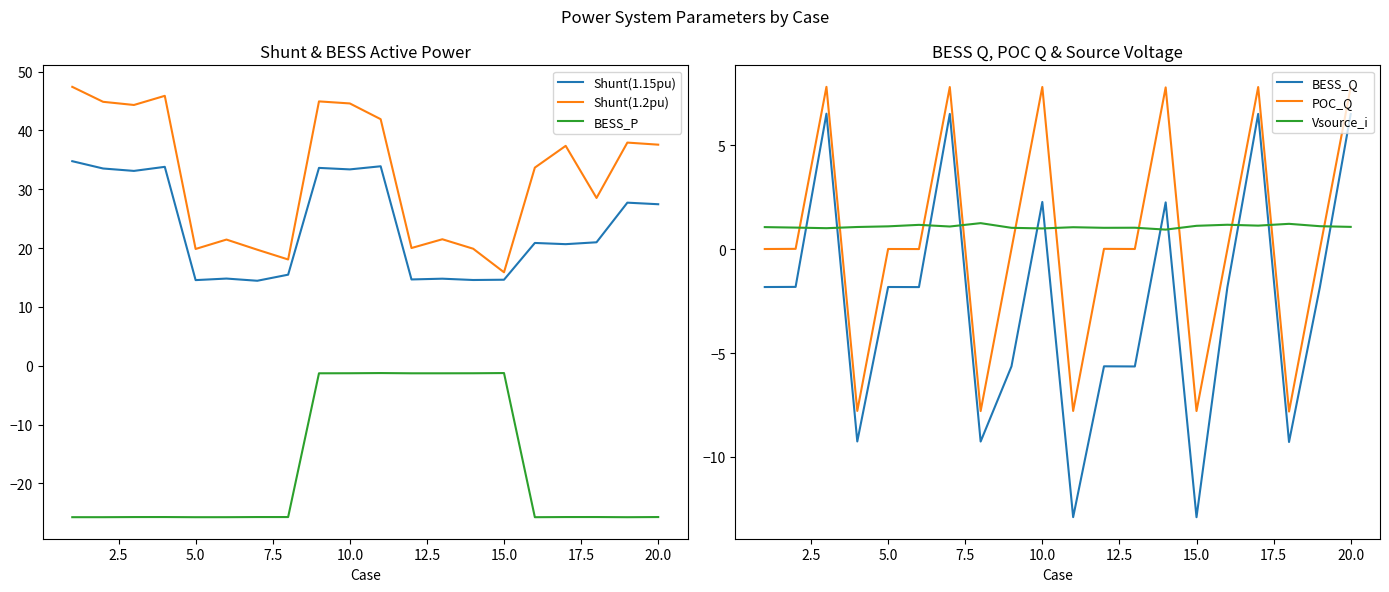

Does the chart display data point markers on the line(s)?

No